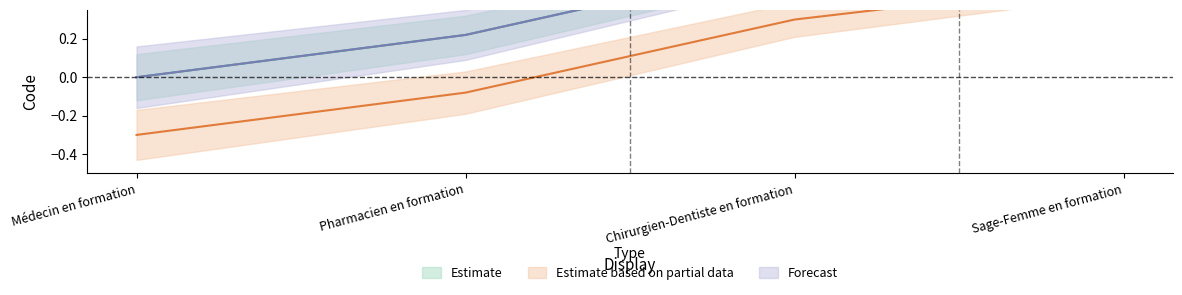

What is the difference between the maximum and second lowest values in the Estimate based on partial data series?

0.6